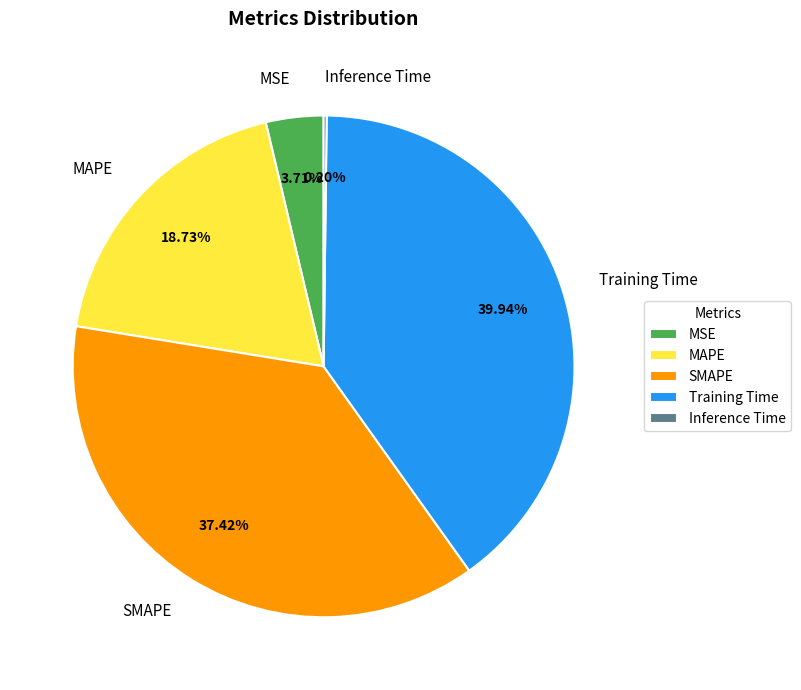

Between SMAPE and MSE, which is larger?

SMAPE